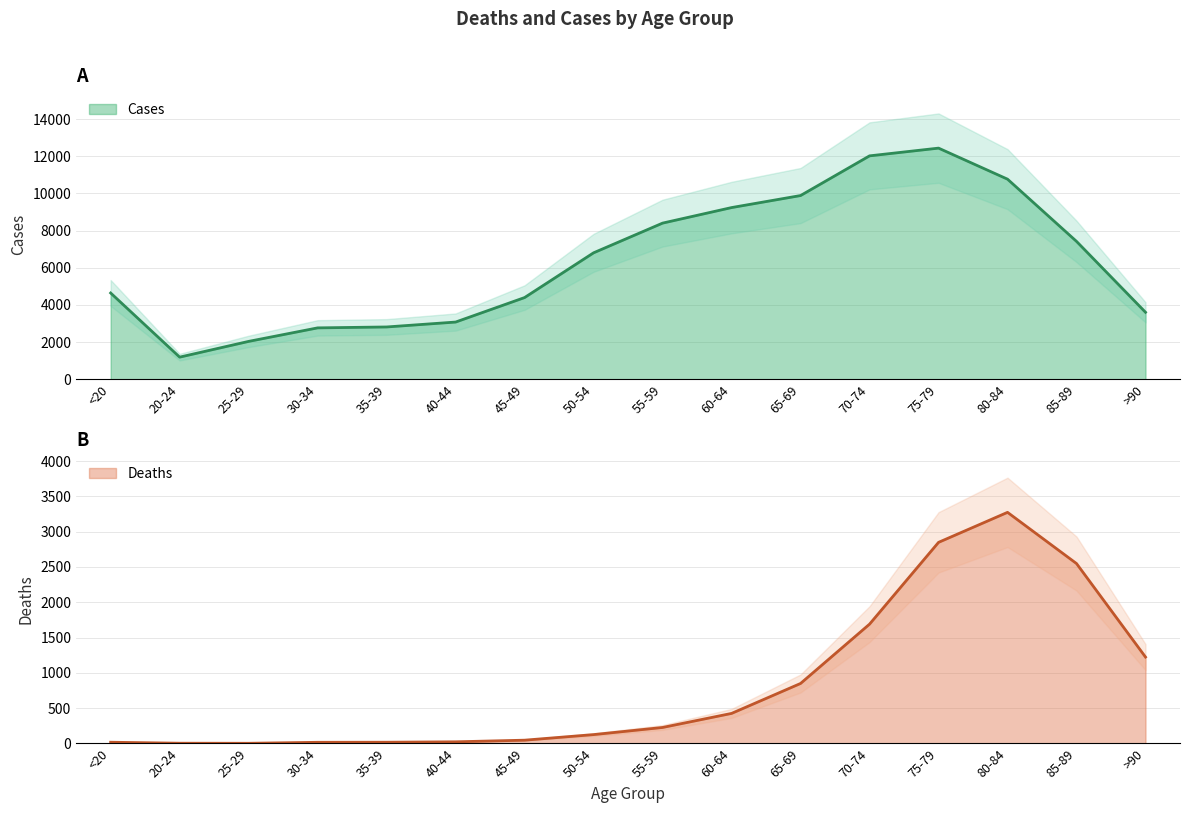

Rank the categories by Cases value from highest to lowest.

75-79, 70-74, 80-84, 65-69, 60-64, 55-59, 85-89, 50-54, <20, 45-49, >90, 40-44, 35-39, 30-34, 25-29, 20-24